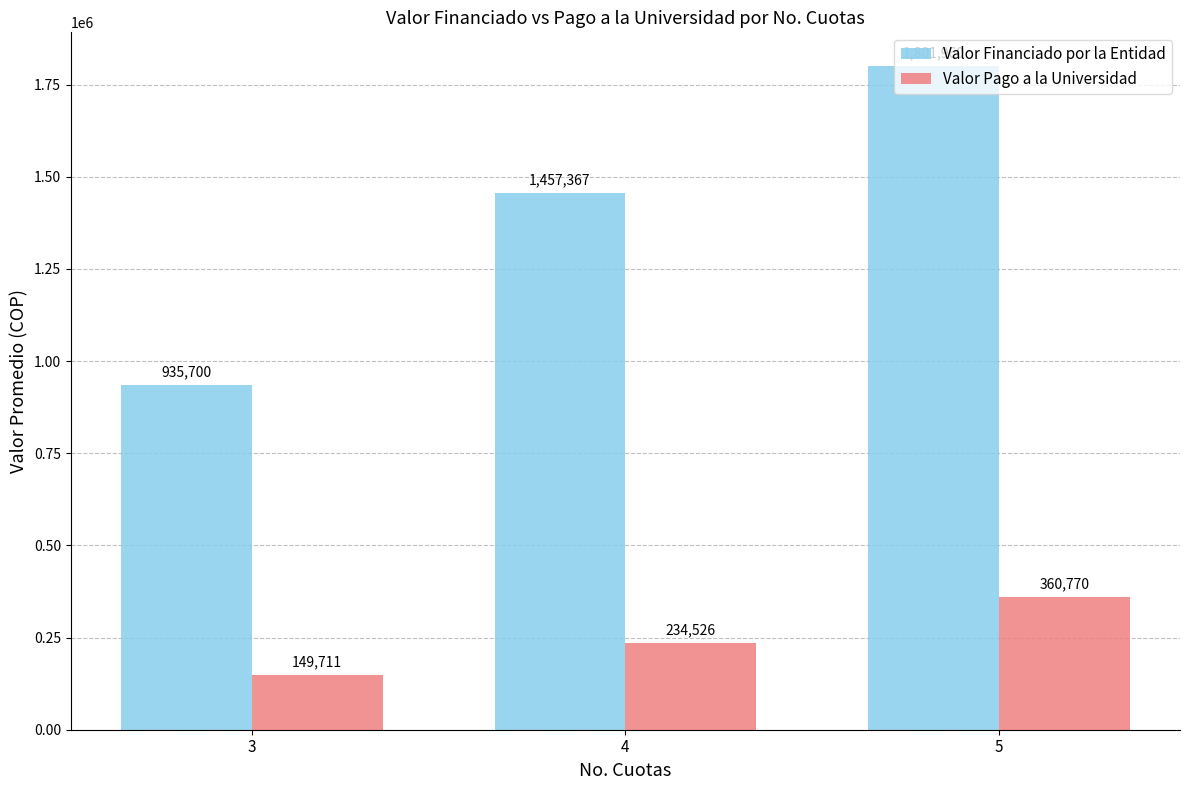

What is the sum of all Valor Pago a la Universidad values?

745007.0